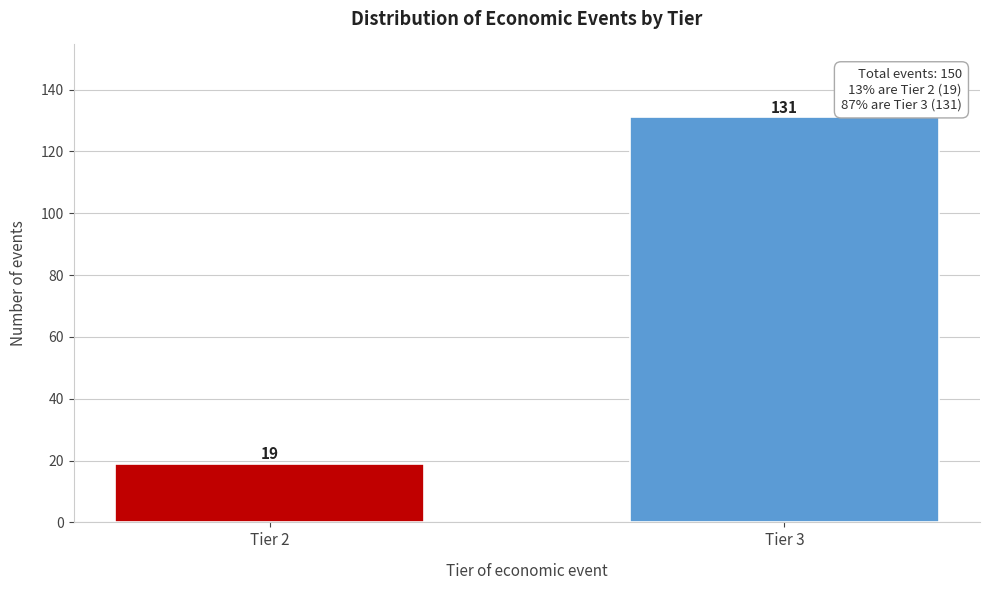

Reading left to right, what are all the values shown in this chart?

Tier 2=19	Tier 3=131